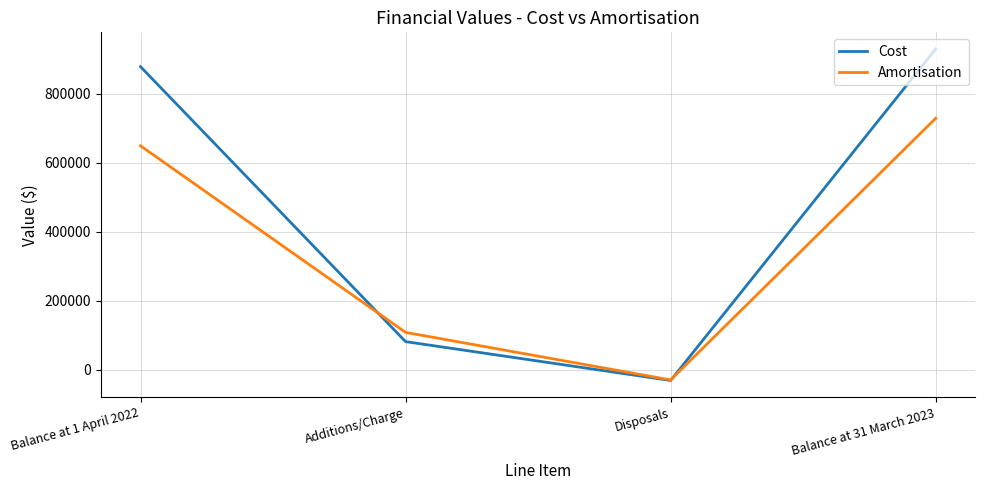

What is the label of the 1st point from the left?

Balance at 1 April 2022